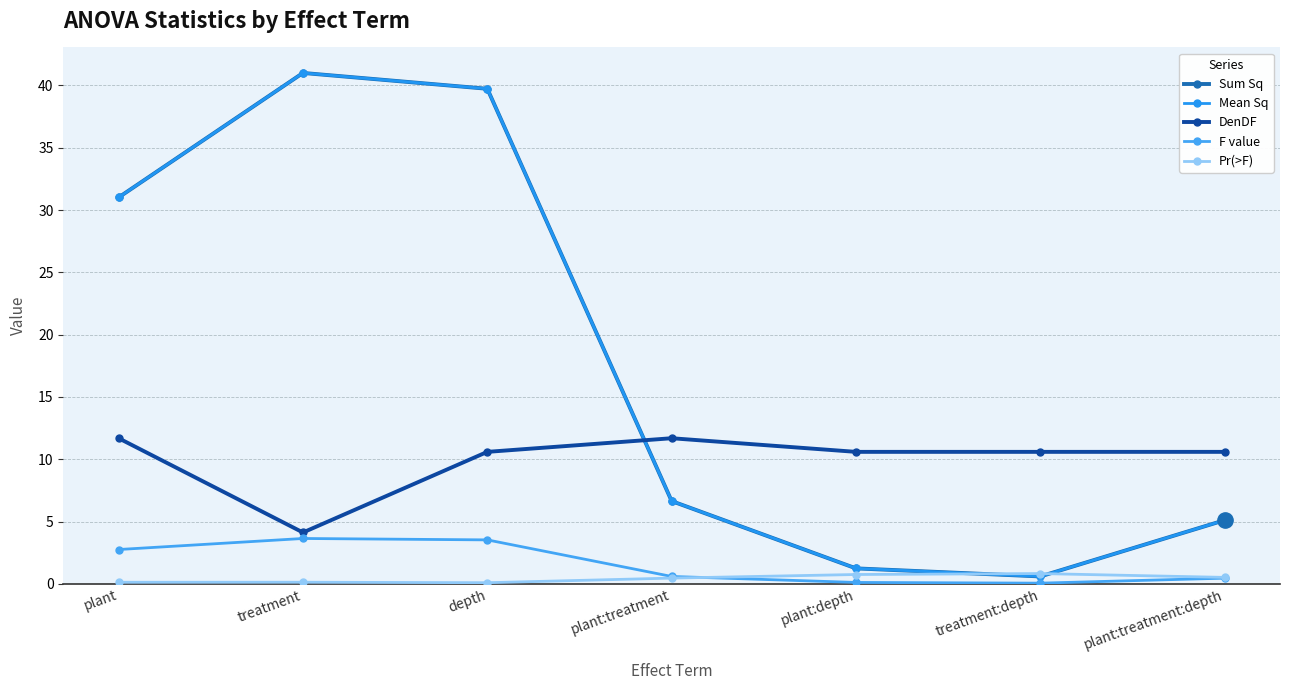

At treatment, list the series in order from smallest to largest.

Pr(>F), F value, DenDF, Sum Sq, Mean Sq